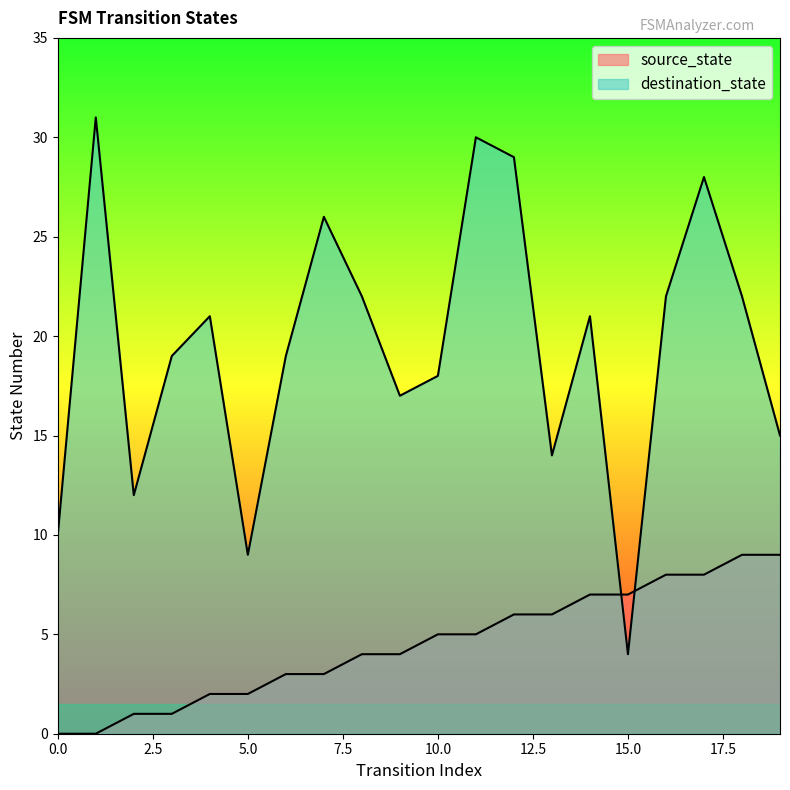

Which series has the largest total across all categories?

destination_state